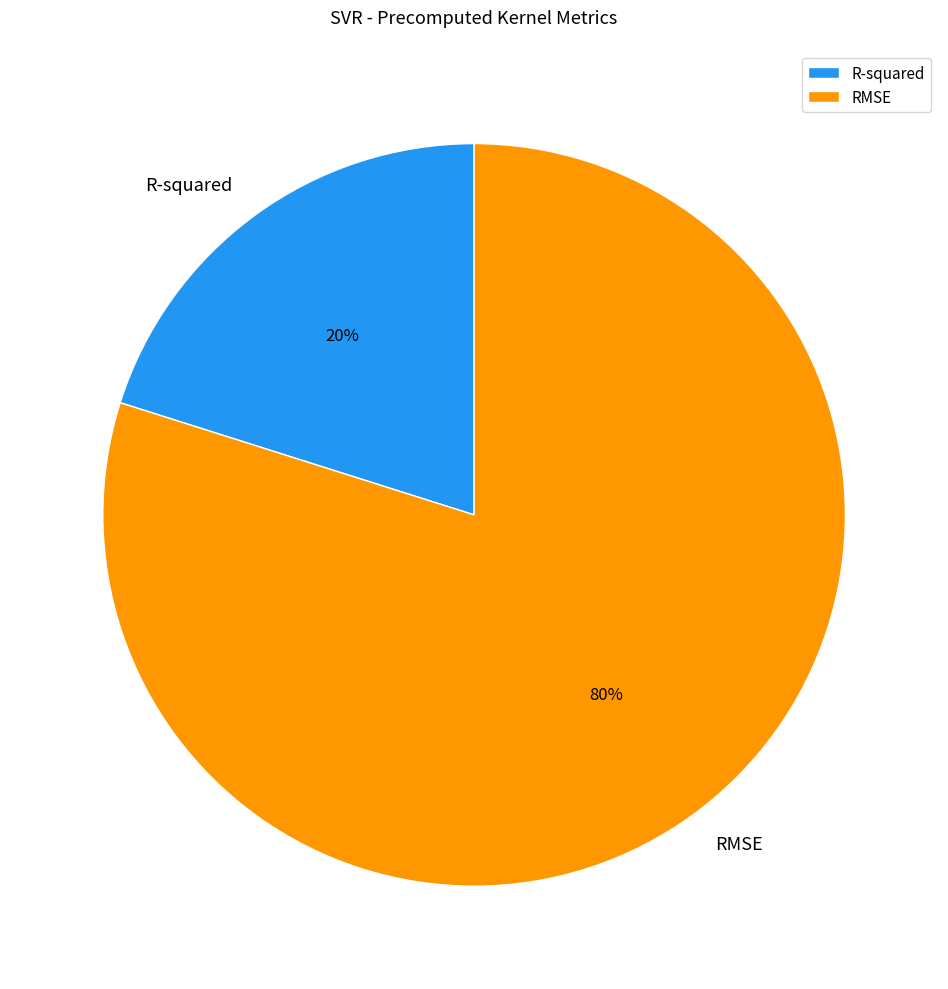

True or false: RMSE accounts for 80% of the total.

True